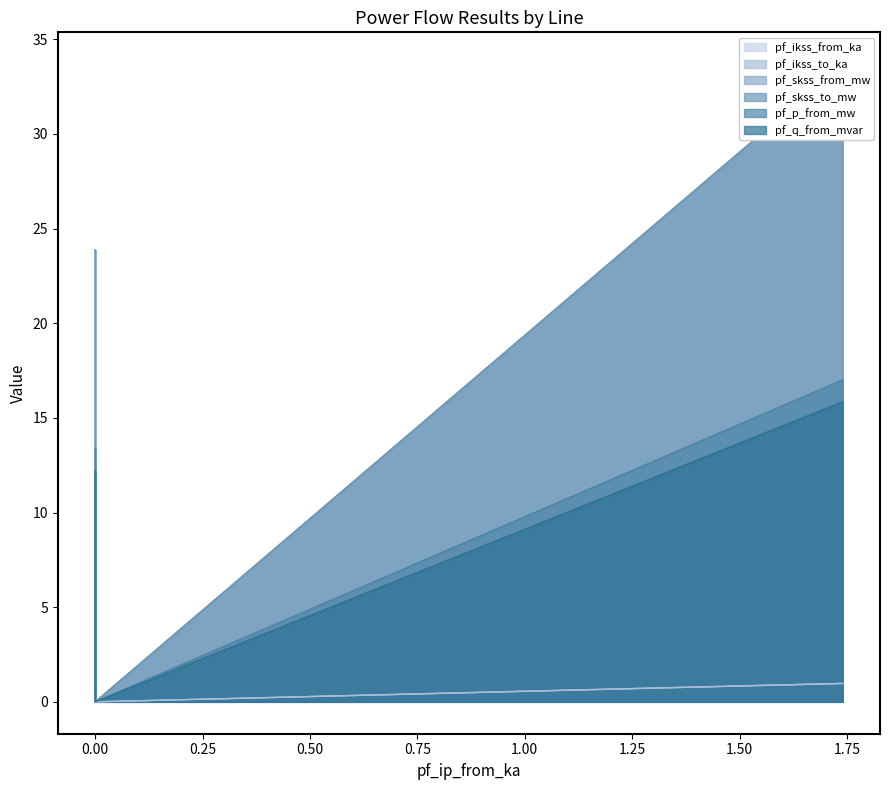

What is the difference between the highest and lowest values at Line_0?

23.2